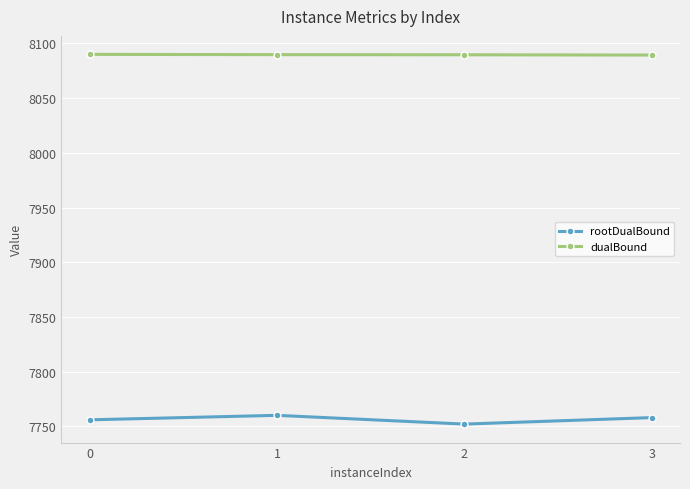

What value does the dualBound series have at 3?

8089.4